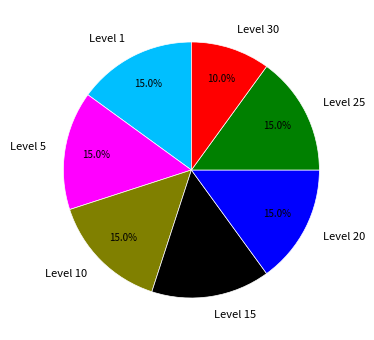

Approximately how many times larger is the value at Level 5 compared to Level 10?

1.0